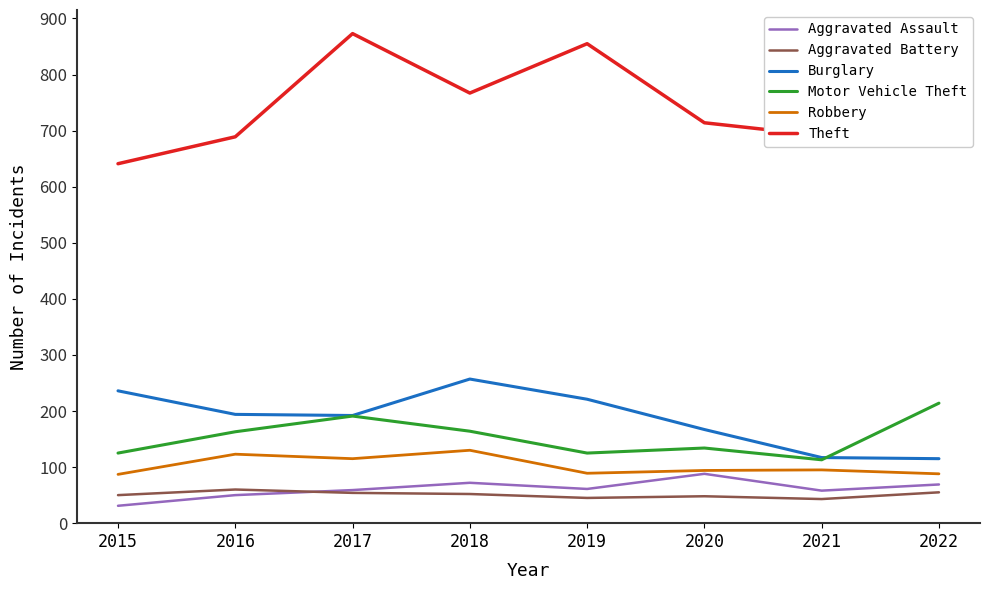

Between 2016 and 2019, which series saw the biggest shift?

Theft